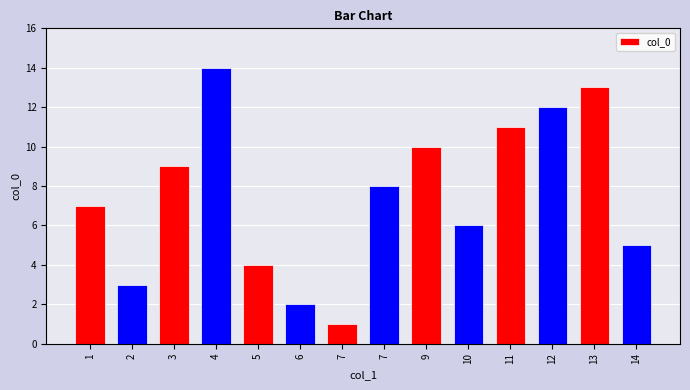

Are the bars horizontal?

No